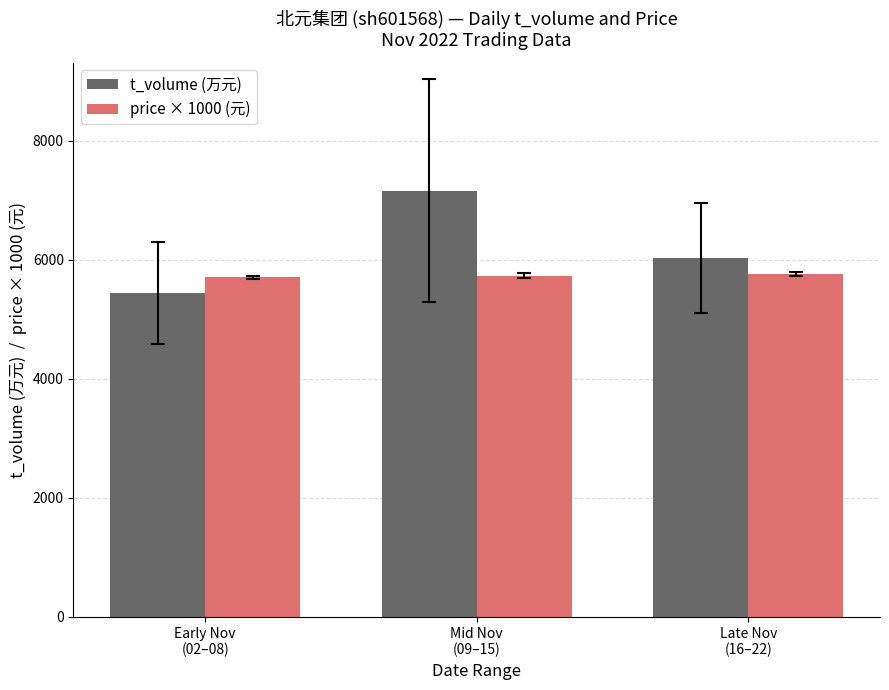

Read the price × 1000 (元) value at Mid Nov
(09–15).

5734.0